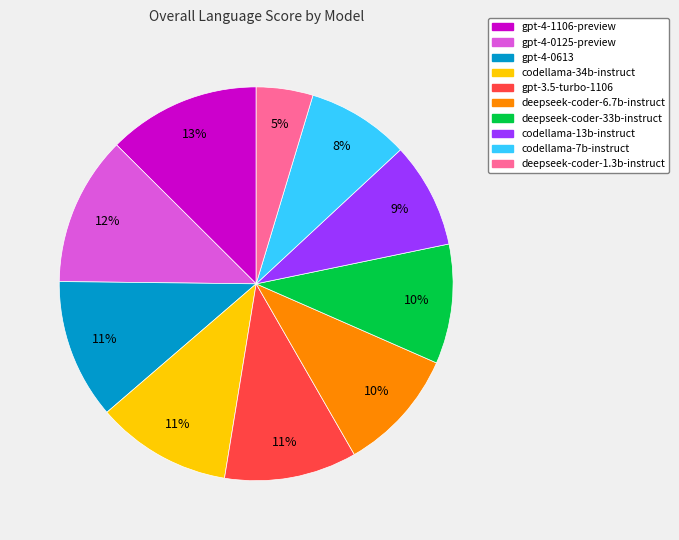

The gpt-3.5-turbo-1106 slice represents 1% of the pie. True or false?

False